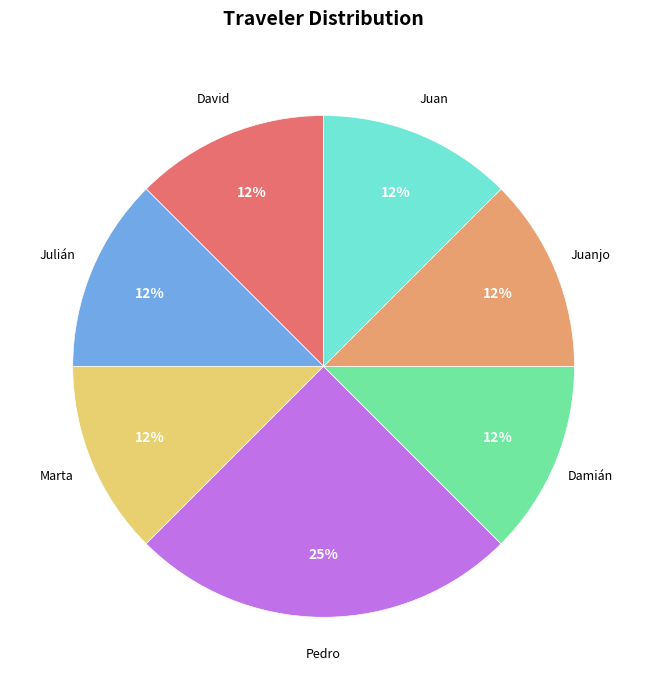

Is there a majority slice in this chart?

No